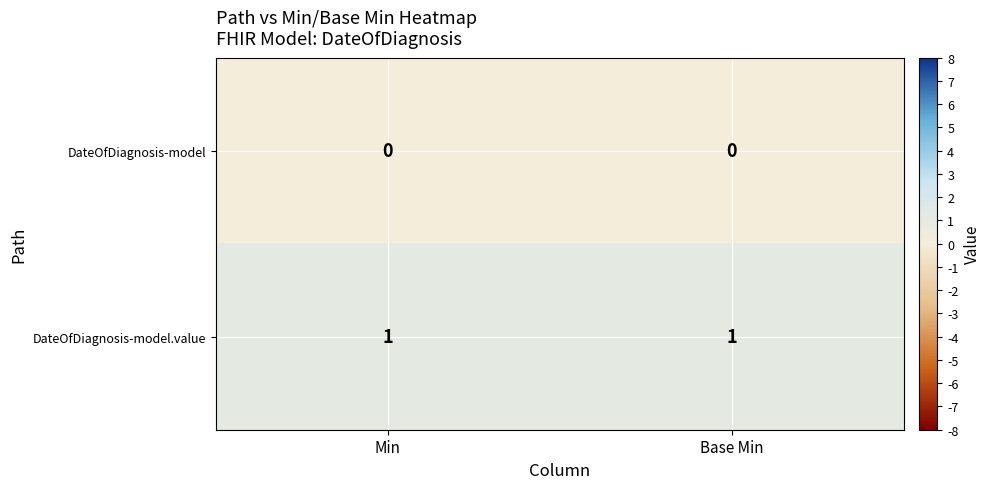

At how many categories does at least one series exceed 0?

2